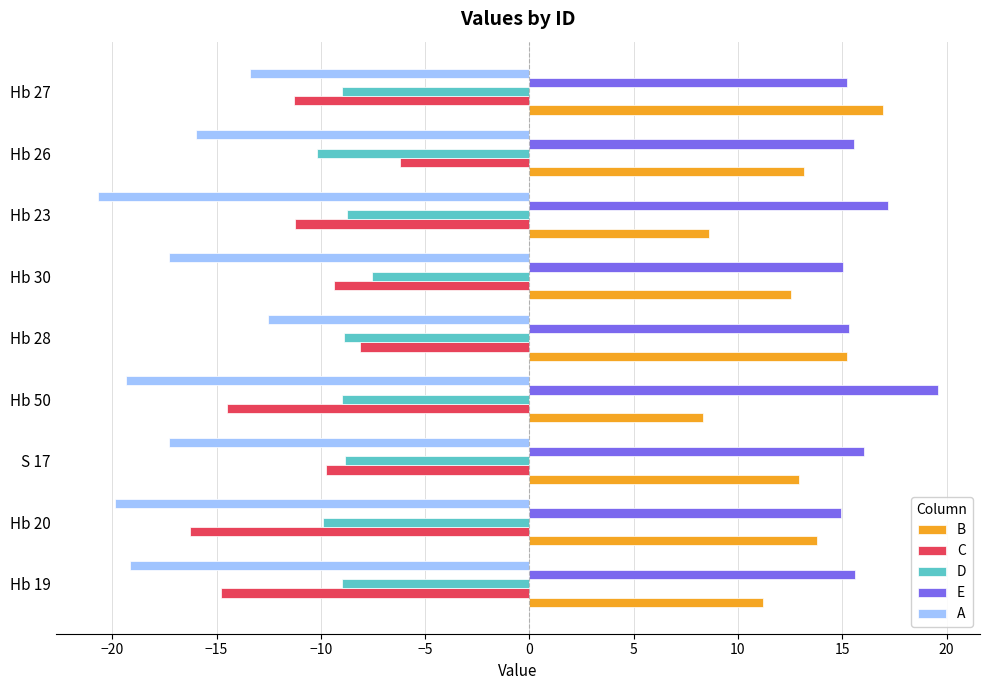

What is the greatest value displayed?

19.6